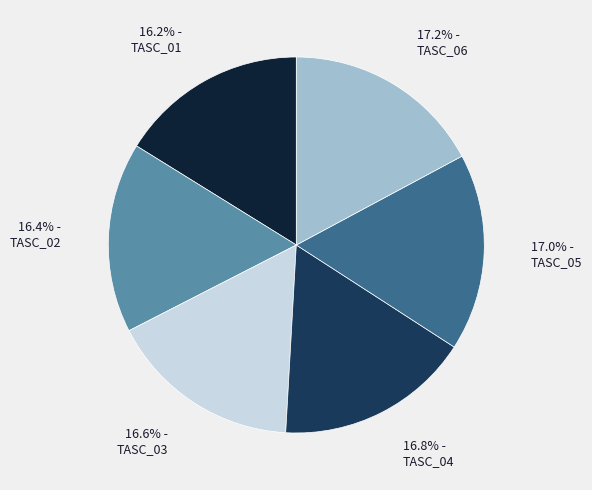

What is the ratio of the value at TASC_02 to the value at TASC_01?

1.0